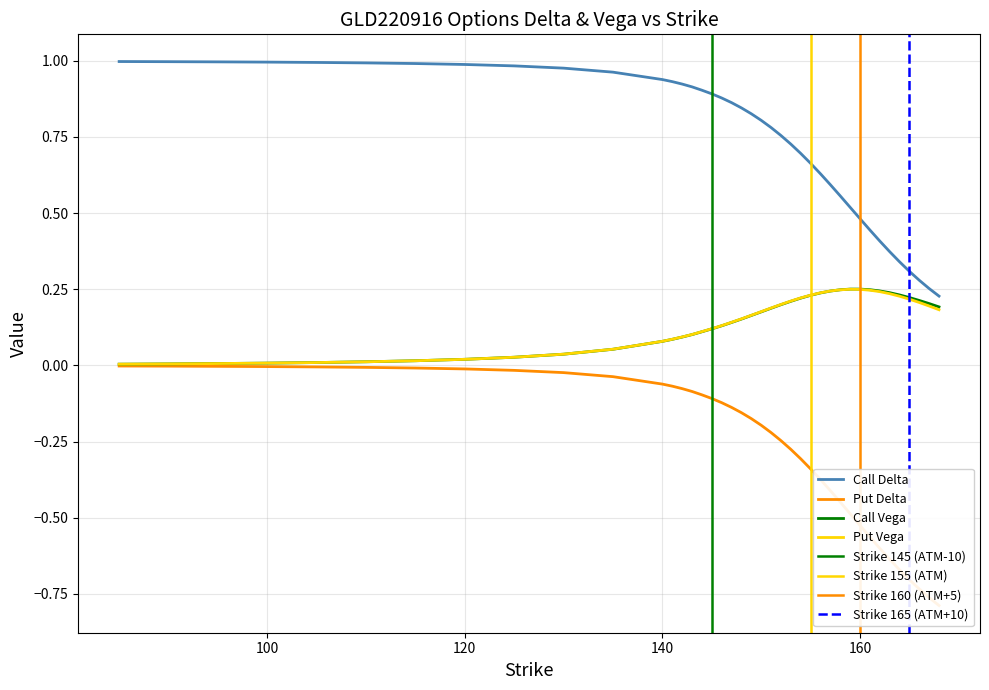

What is the minimum value shown in the chart?

-0.8